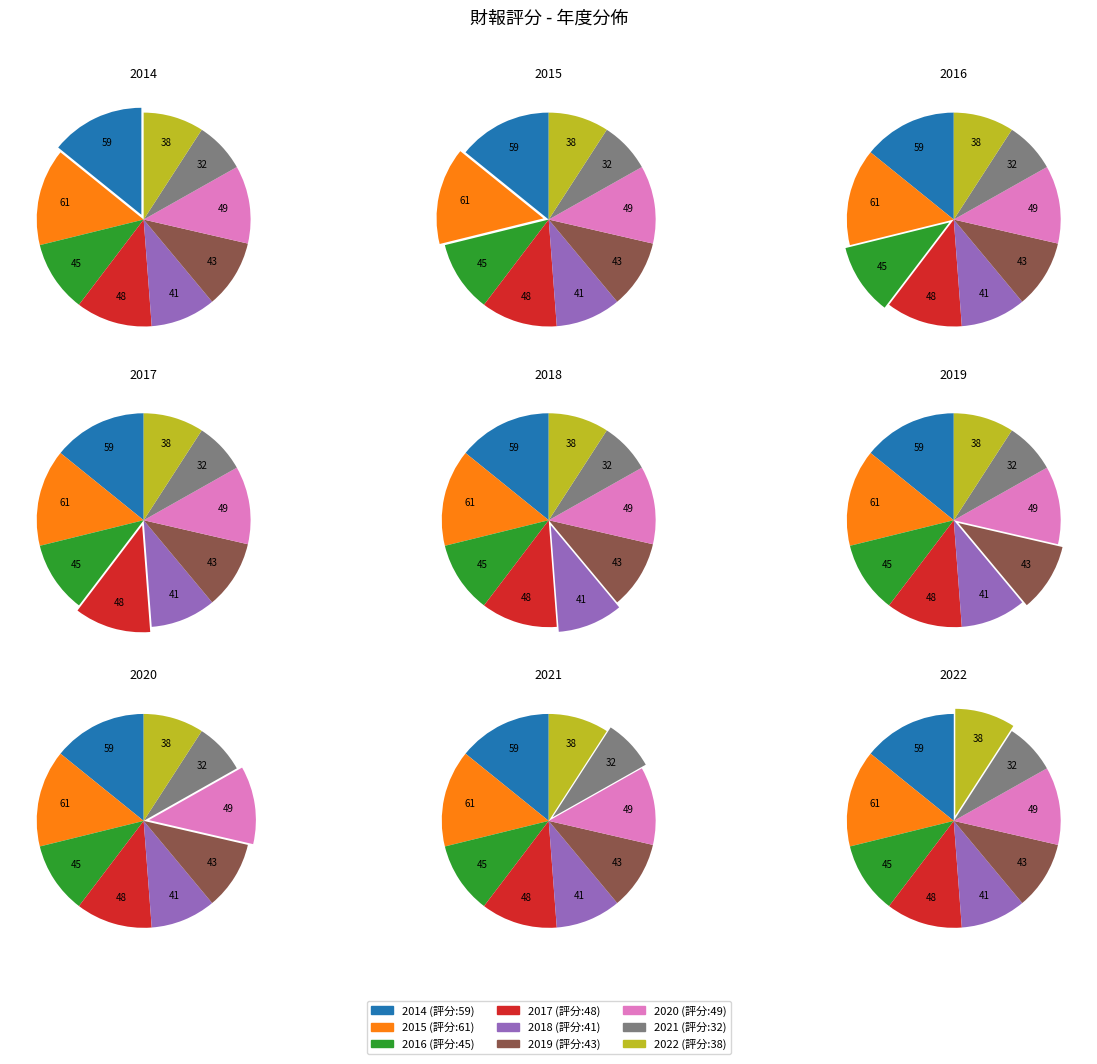

What percentage is the 2019 slice, to the nearest percent?

10%